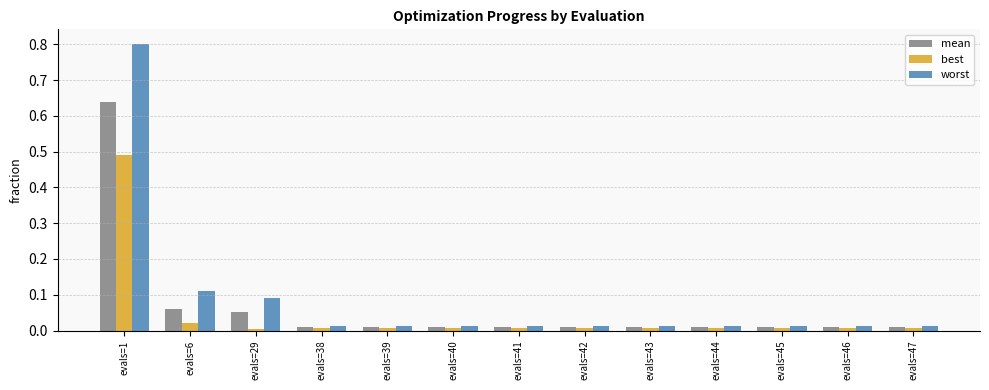

Are the bars grouped side by side (vs. stacked)?

Yes